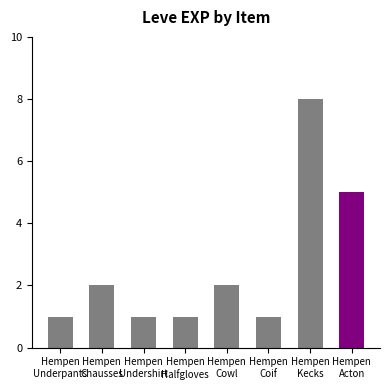

What is the greatest value displayed?

8